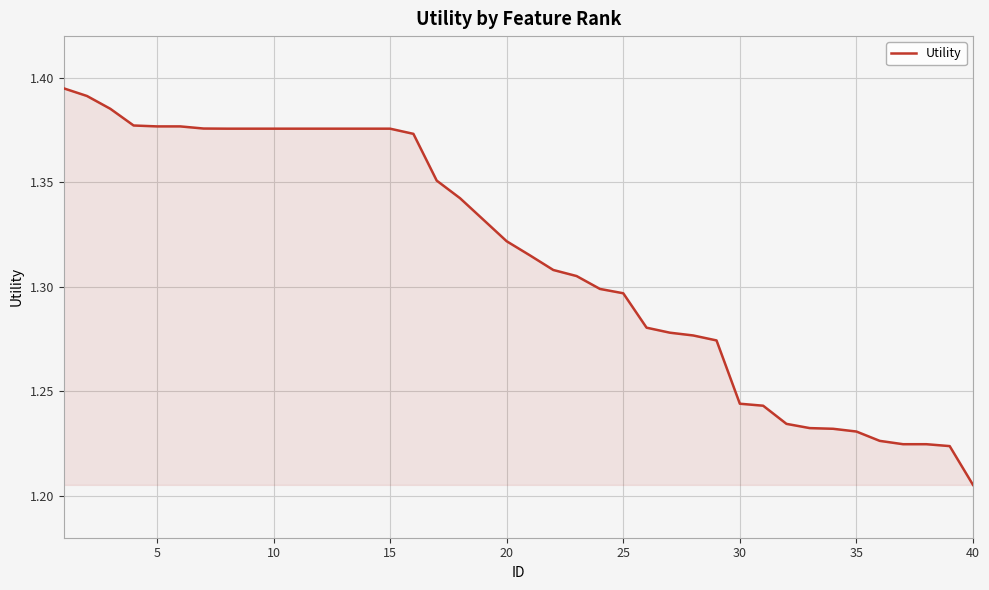

Does the chart display data point markers on the line(s)?

No